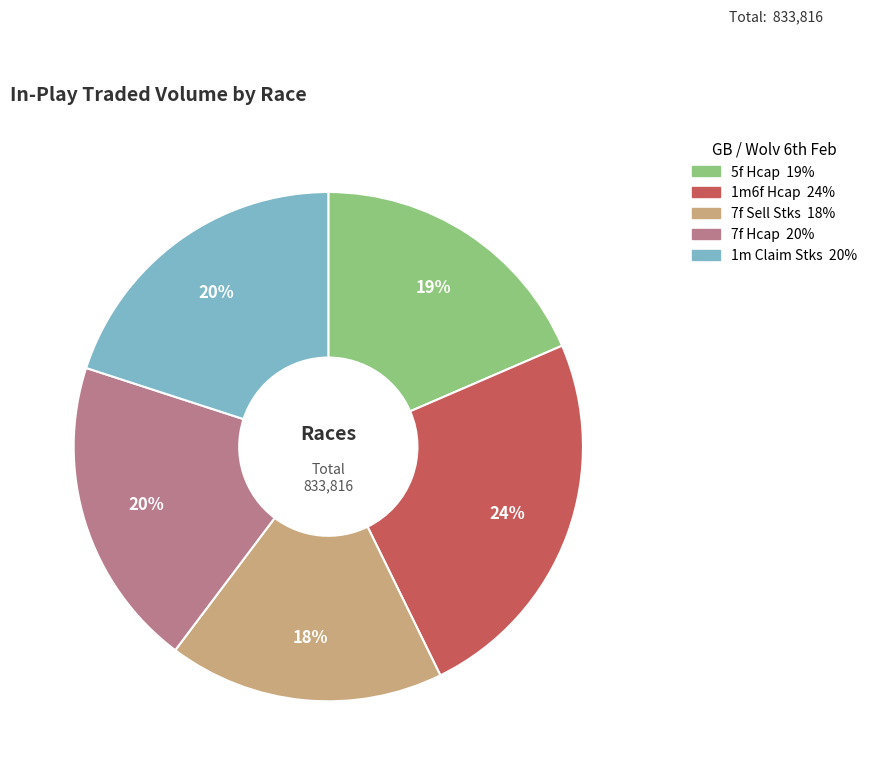

Is there a majority slice in this chart?

No